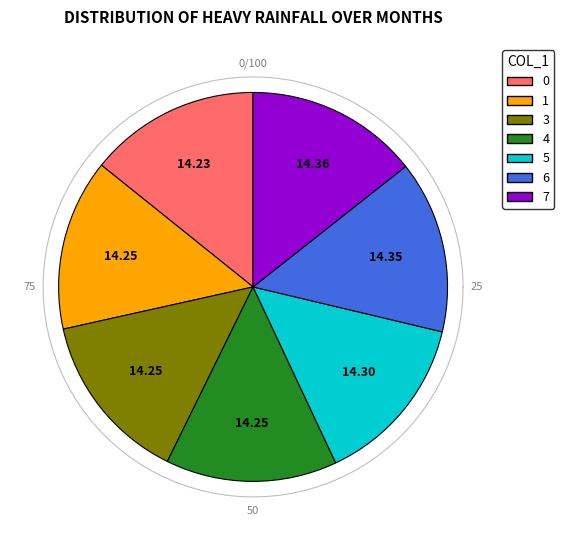

What percentage is the 7 slice, to the nearest percent?

14%